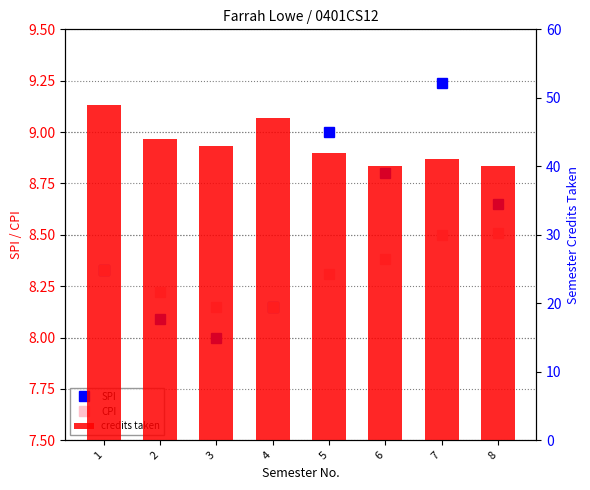

Rank the categories by credits taken value from highest to lowest.

1, 4, 2, 3, 5, 7, 6, 8